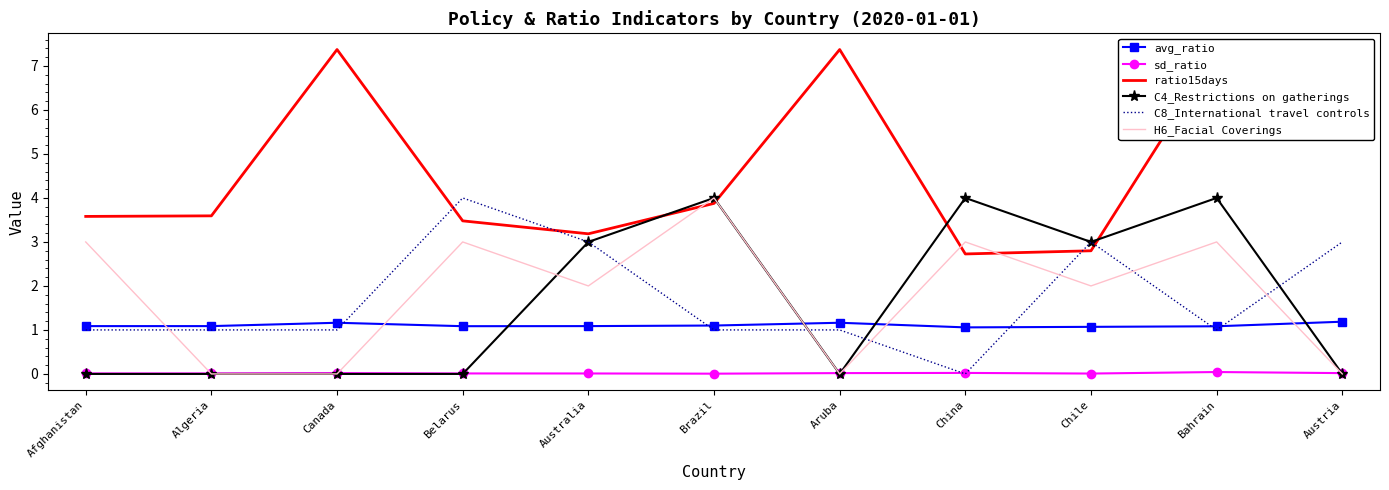

What is the spread (max minus min) of values at Belarus?

4.0